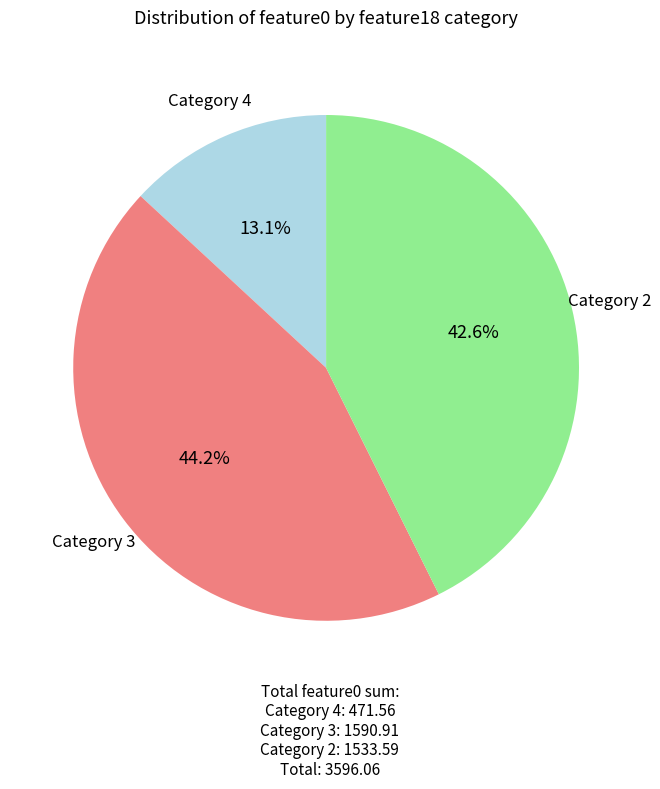

Which slice is the smallest?

Category 4